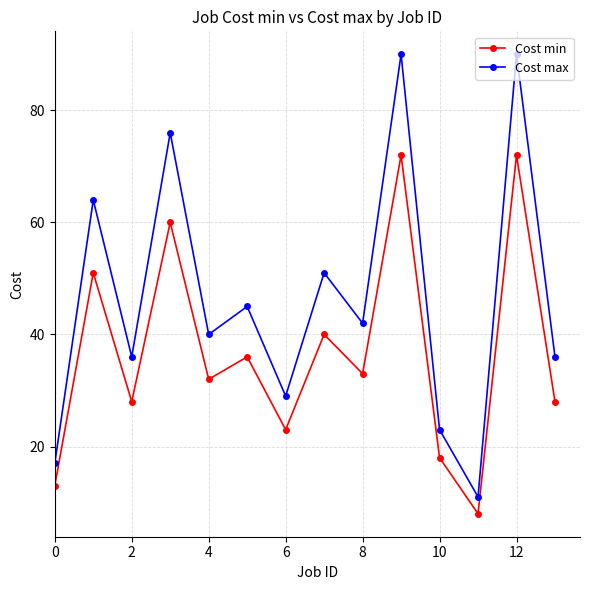

What is the average value of the Cost min series?

37